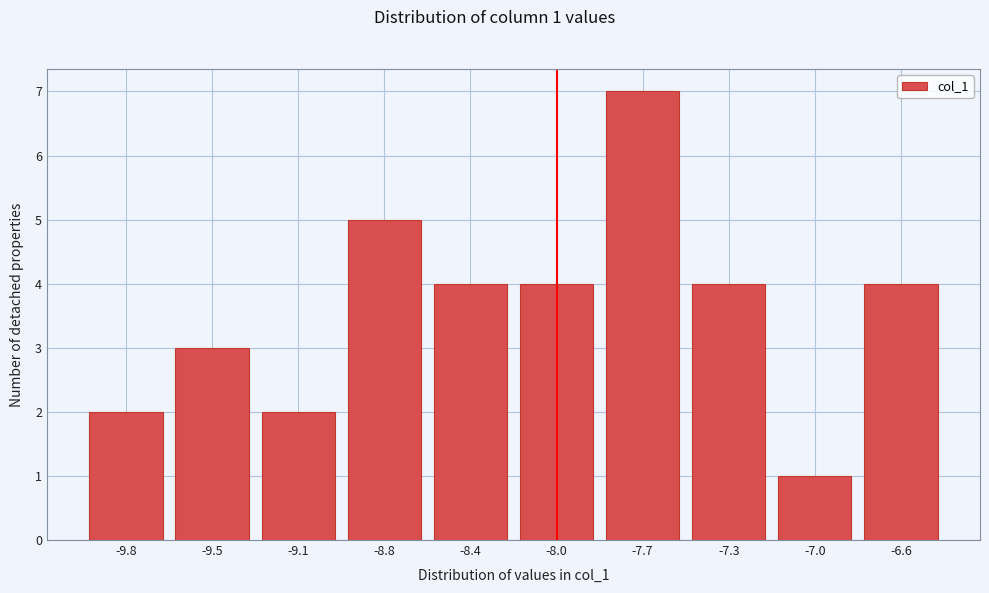

Reading left to right, transcribe all the data shown in this chart.

-9.8=2	-9.5=3	-9.1=2	-8.8=5	-8.4=4	-8.0=4	-7.7=7	-7.3=4	-7.0=1	-6.6=4